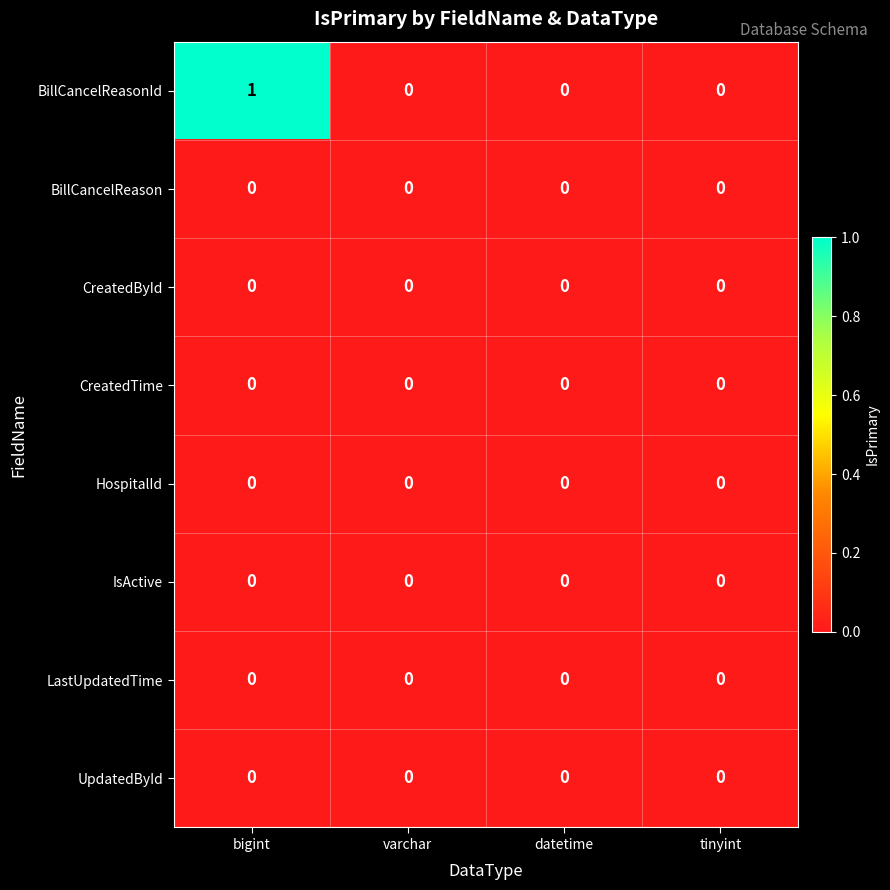

Which series has the largest total across all categories?

BillCancelReasonId